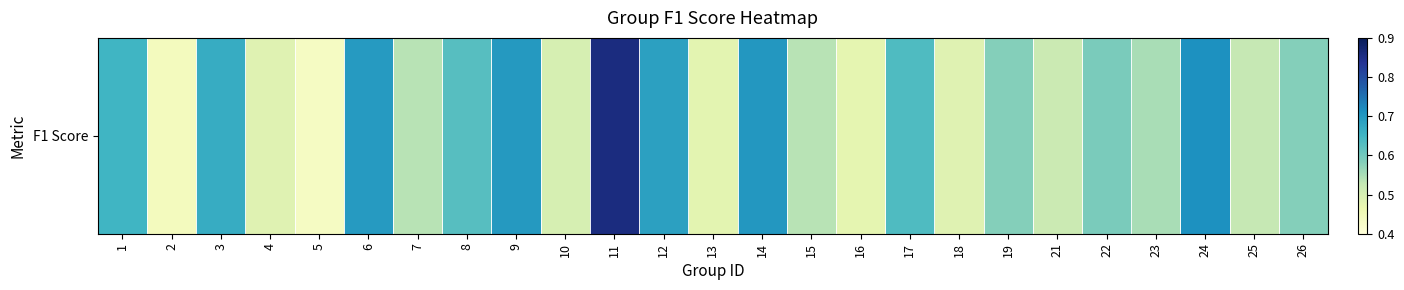

What is the average value?

0.6